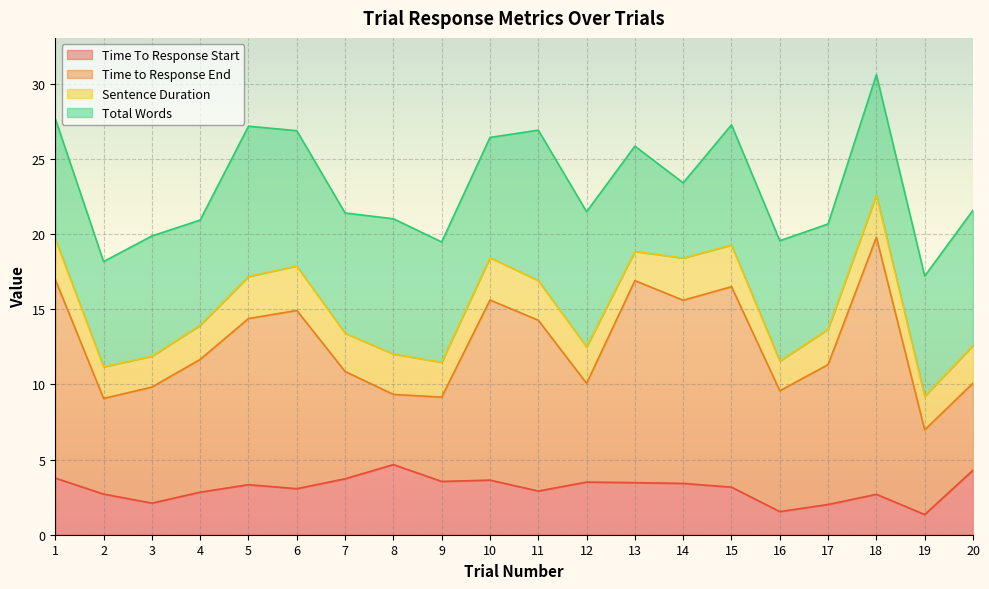

At which category does the chart reach its minimum across all series?

19